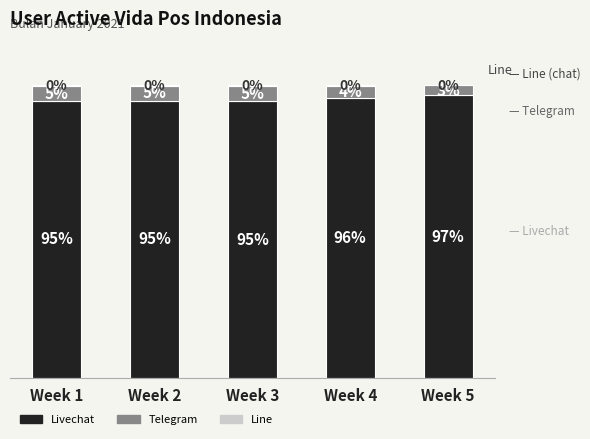

Which category has the highest value in the Livechat series?

Week 5